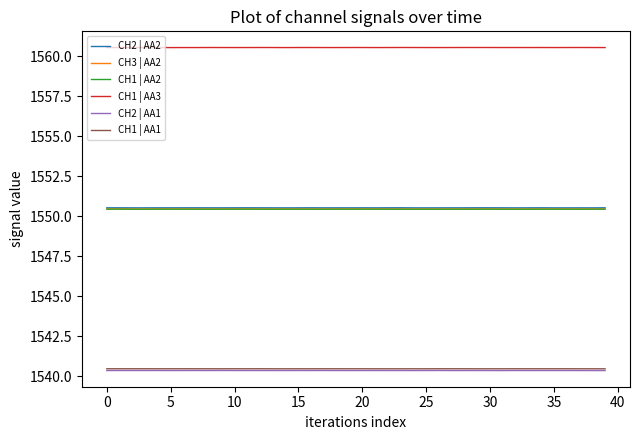

True or false: CH2 | AA1 and CH3 | AA2 cross at least once.

False